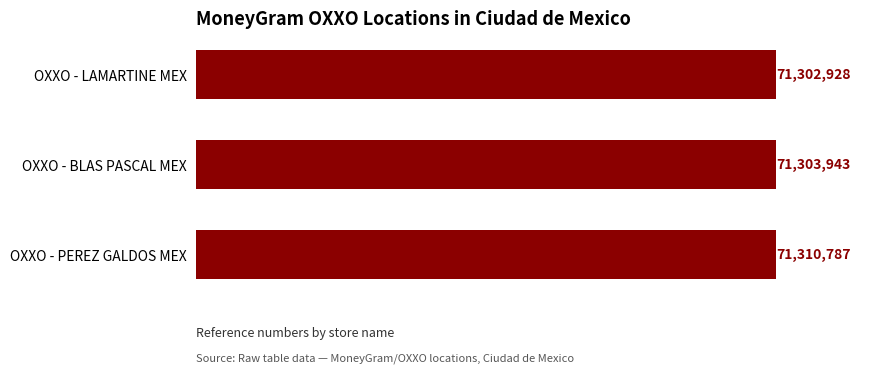

Rank the categories by value from lowest to highest.

OXXO - LAMARTINE MEX, OXXO - BLAS PASCAL MEX, OXXO - PEREZ GALDOS MEX